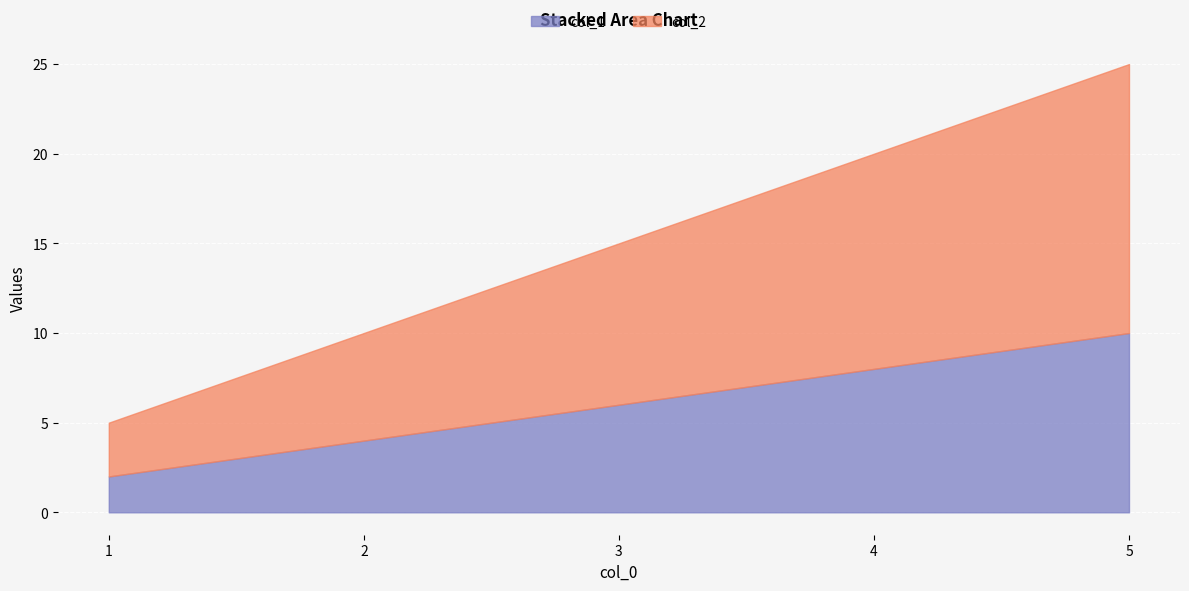

At which label does col_1 first exceed 6?

4